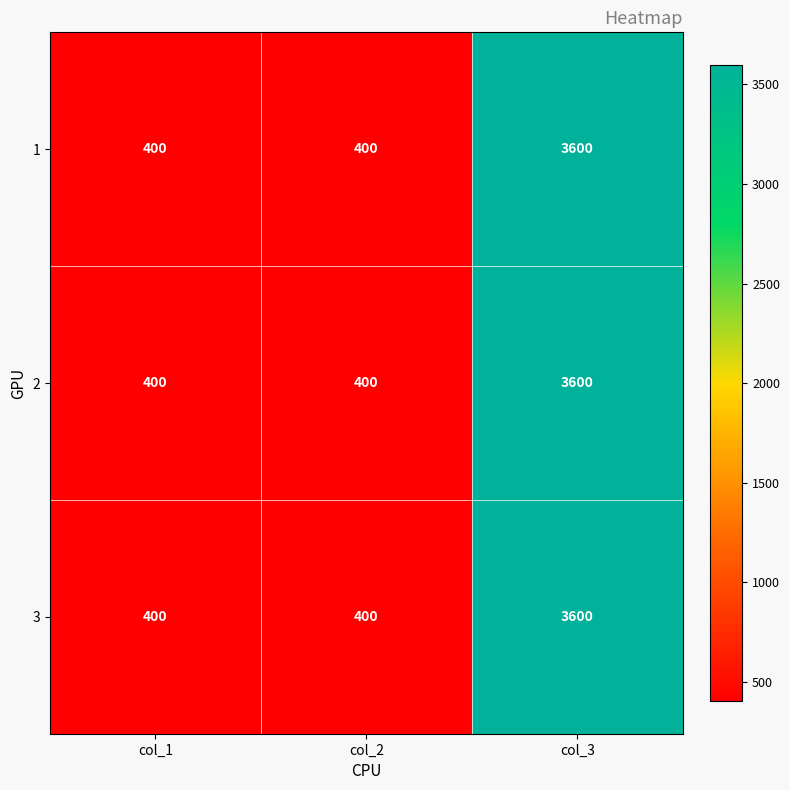

What is the smallest value displayed?

400